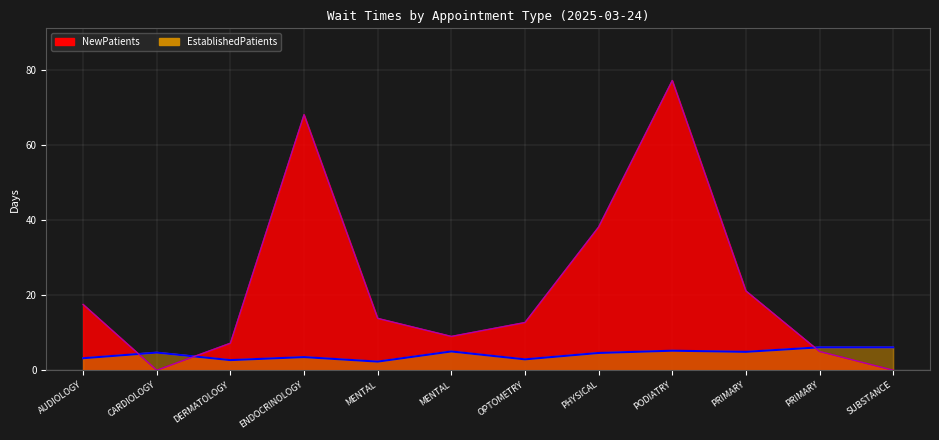

What is the difference between the highest and lowest values at MENTAL?

11.5